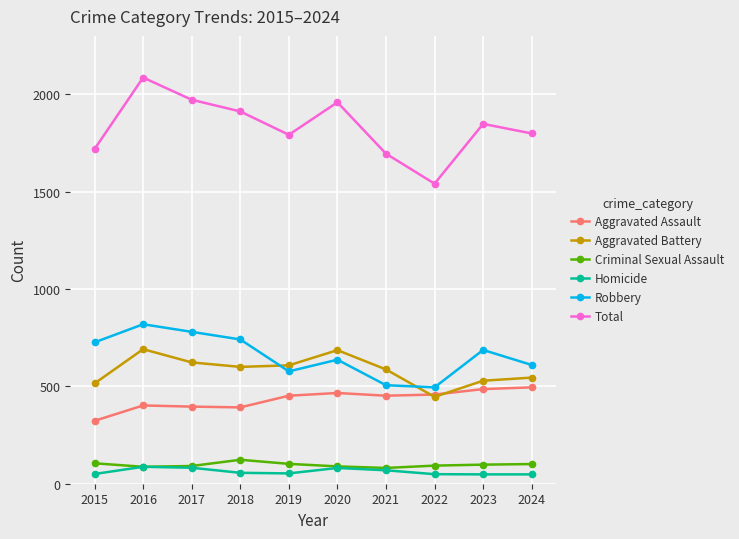

Which series has the largest total across all categories?

Total